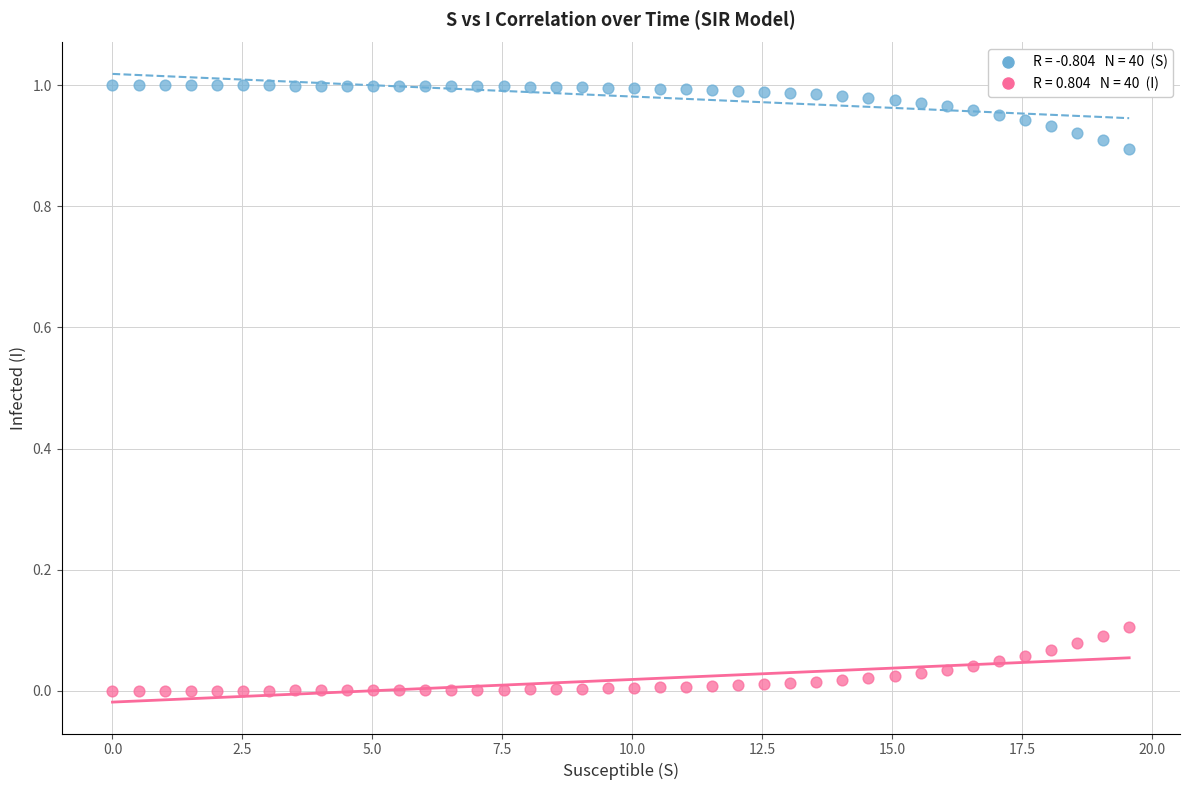

Across all data points, what is the range of X values (max minus min)?

19.6